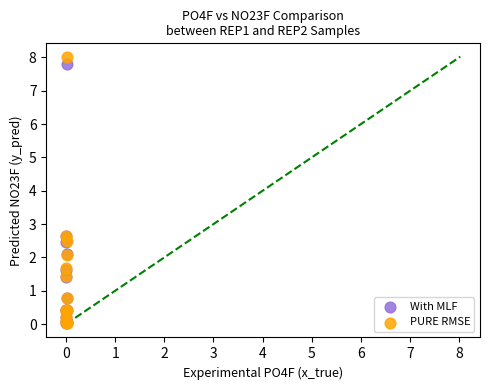

Which series has the largest Y range (max minus min)?

PURE RMSE